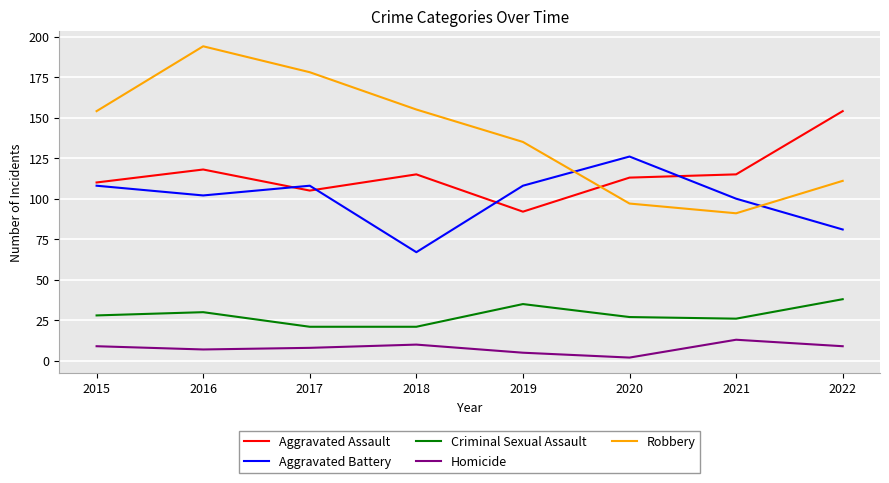

What are all the series names shown in the legend?

Aggravated Assault, Aggravated Battery, Criminal Sexual Assault, Homicide, Robbery